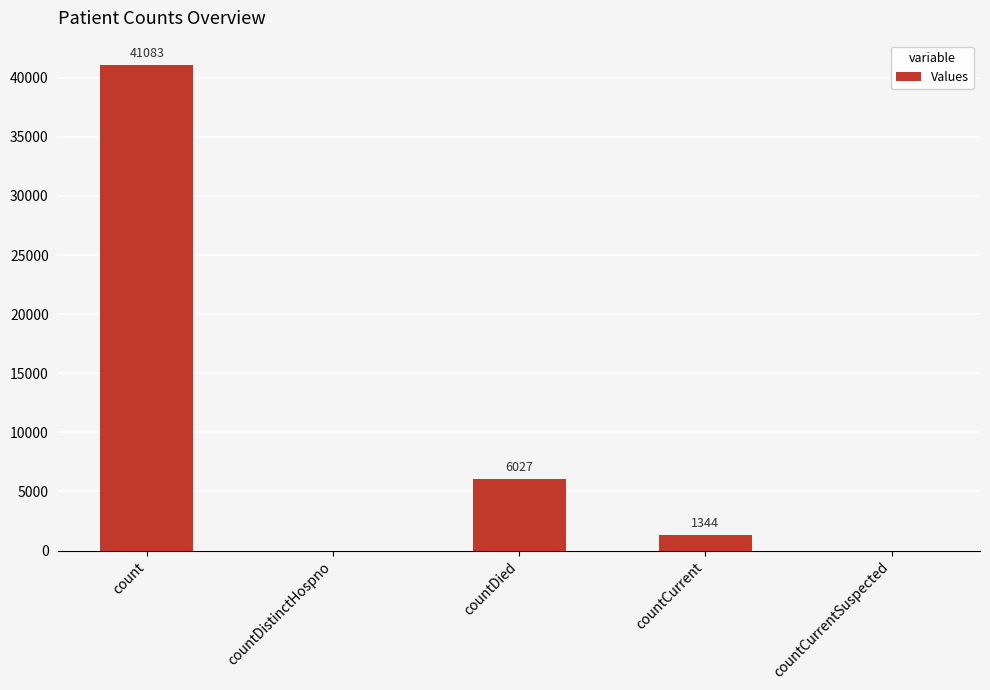

Reading left to right, what are all the values shown in this chart?

count=41083	countDistinctHospno=0	countDied=6027	countCurrent=1344	countCurrentSuspected=0